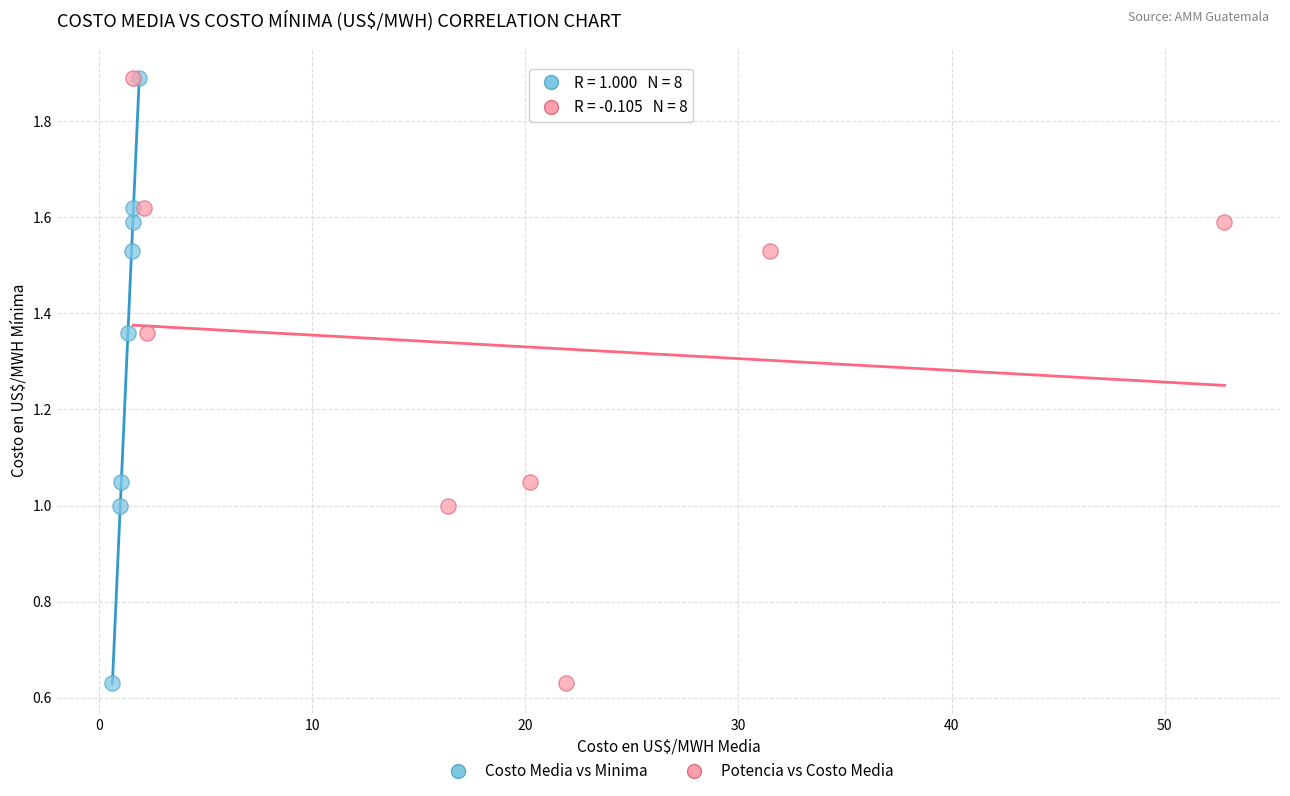

What are all the series names shown in the legend?

Costo Media vs Minima, Potencia vs Costo Media